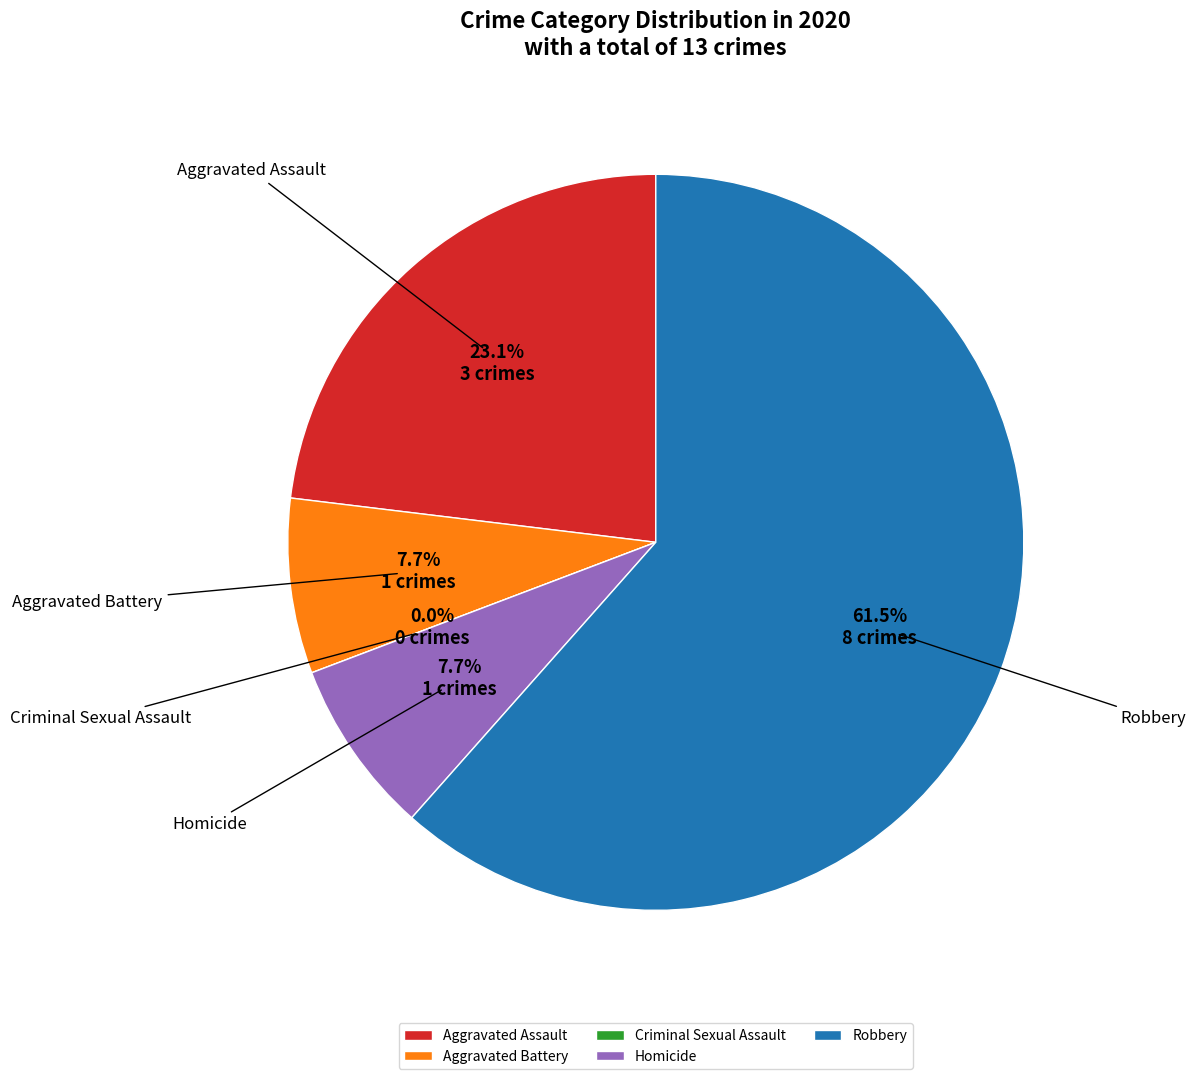

What is the smallest slice in the pie chart?

Criminal Sexual Assault